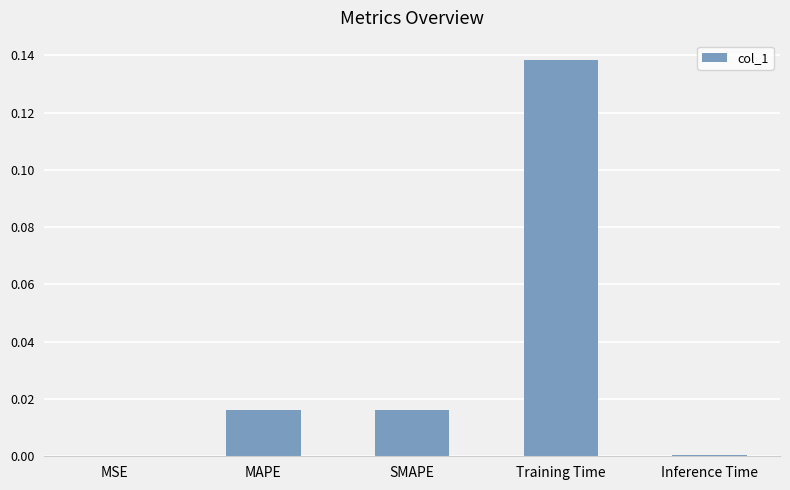

How many distinct data groups are displayed?

1